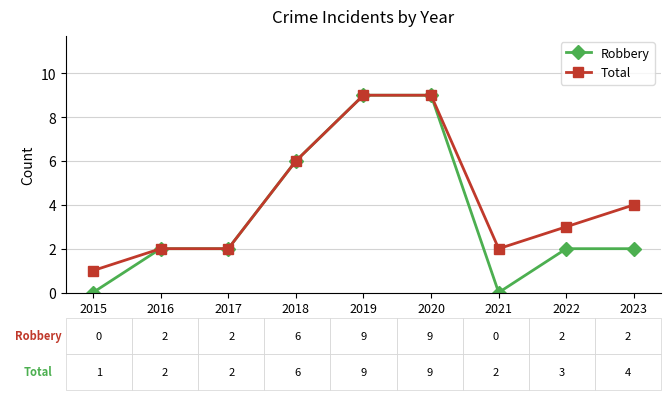

The Total series shows 9 at 2020. True or false?

True